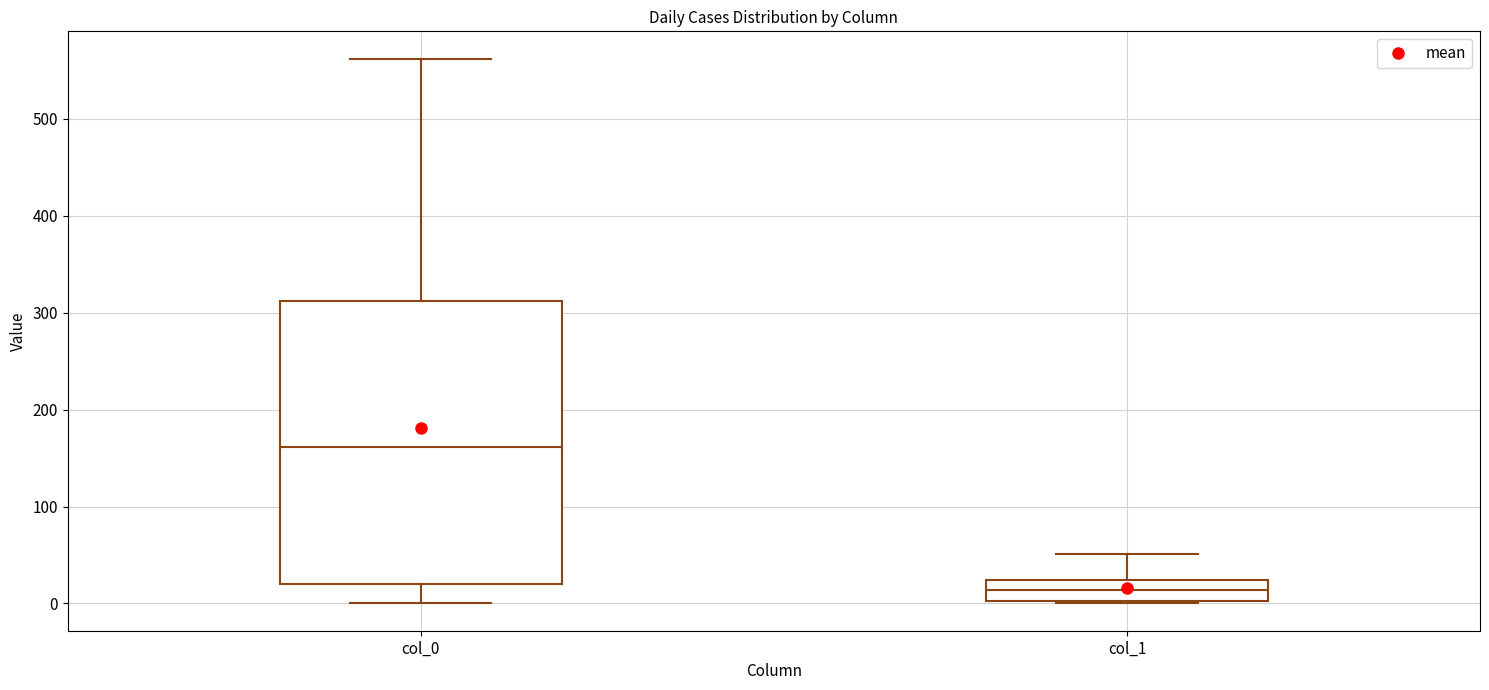

Reading left to right, transcribe this box plot: for each box, give where its median line is, the range the box spans, and where its two whiskers end, as read against the y-axis. The values are not printed on the chart, so give them approximately, as read against the axis.

col_0: median 160, box 20 to 310, whiskers 0 to 560
col_1: median 10, box 0 to 20, whiskers 0 to 50